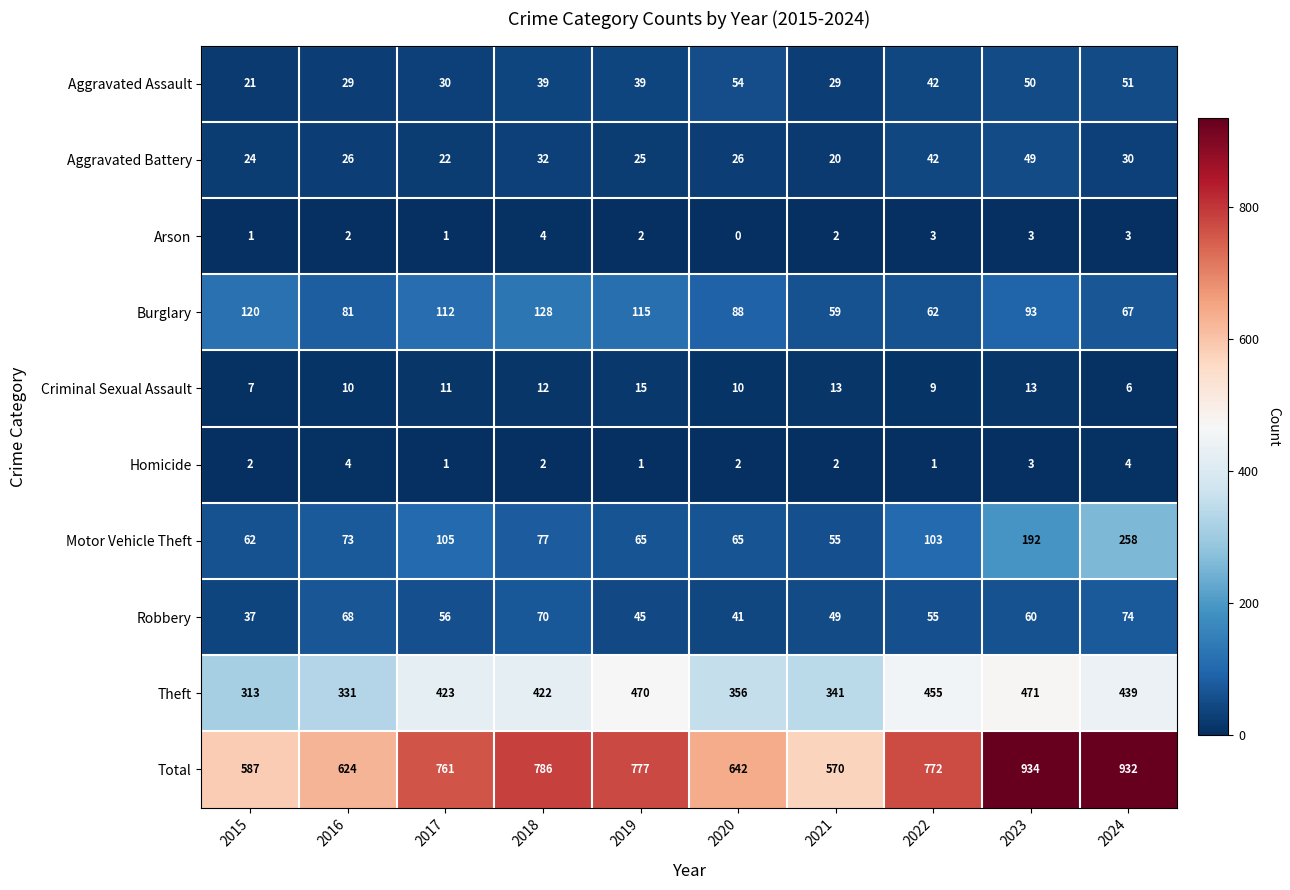

What is the greatest value displayed?

934